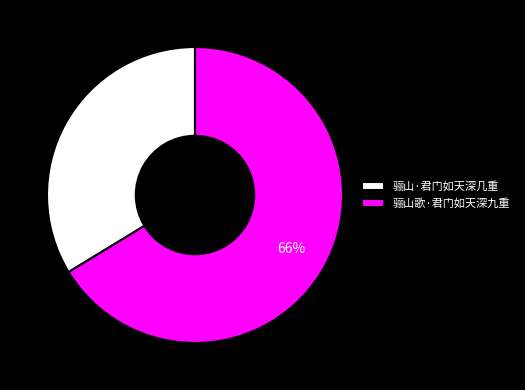

Which category has the smallest portion of the pie?

骊山·君门如天深几重